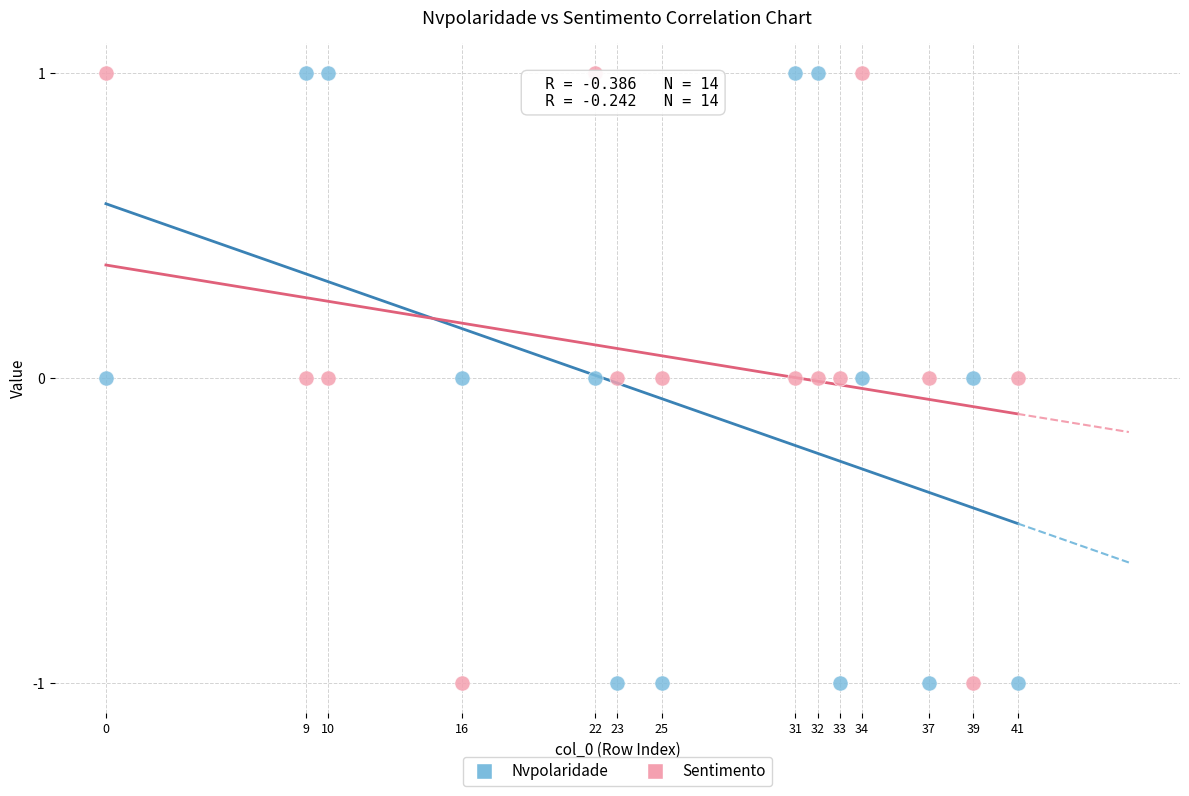

What is the X range (max minus min) for the scatter plot?

41